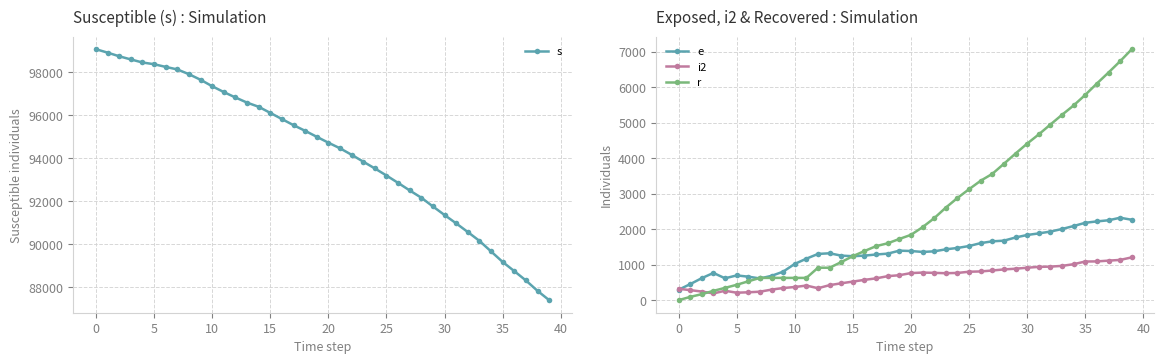

Is the value of r at 0 greater than the value of e at 20?

No